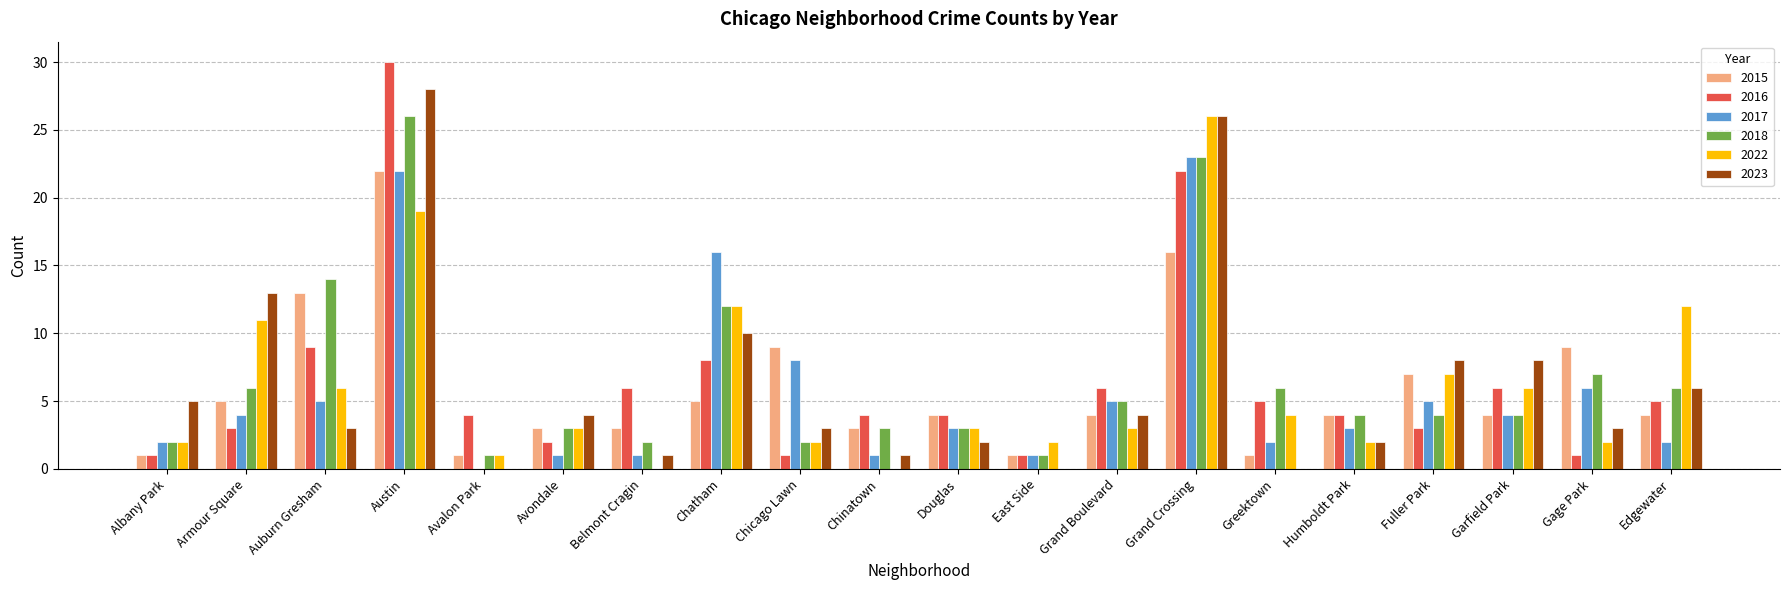

What is the spread (max minus min) of values at Chinatown?

4